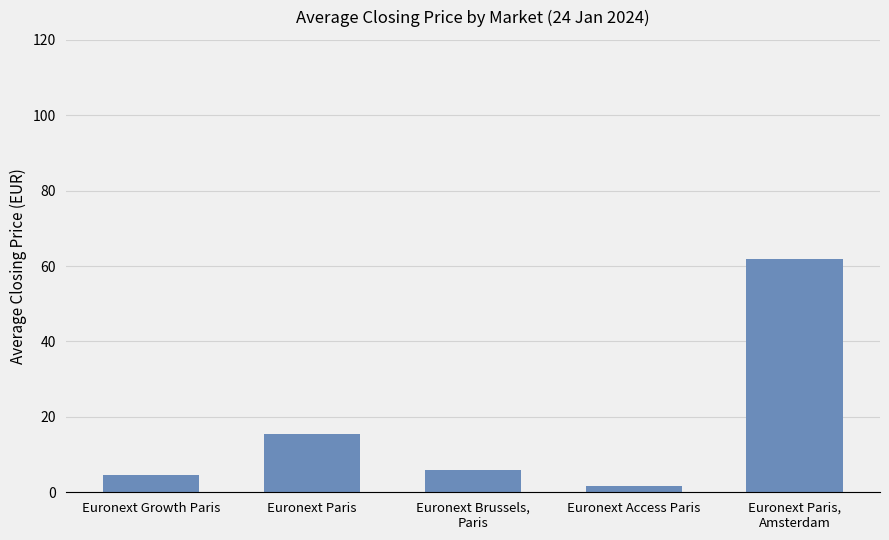

What is the label of the 2nd bar from the left?

Euronext Paris